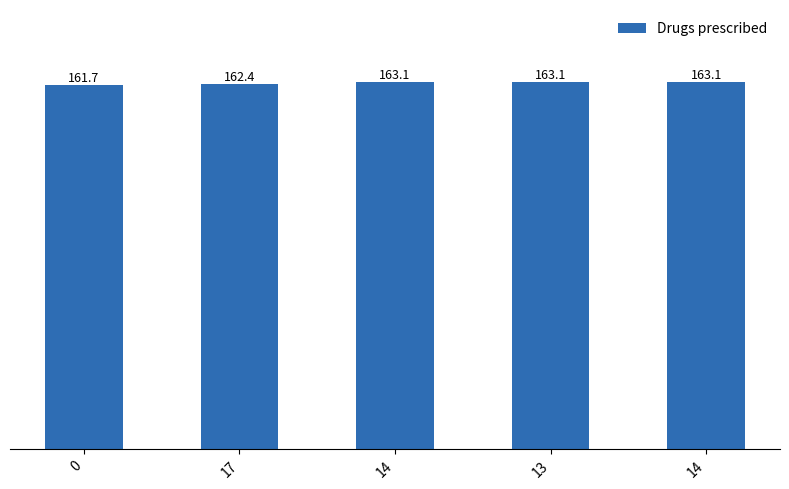

How many data points are above 163?

3